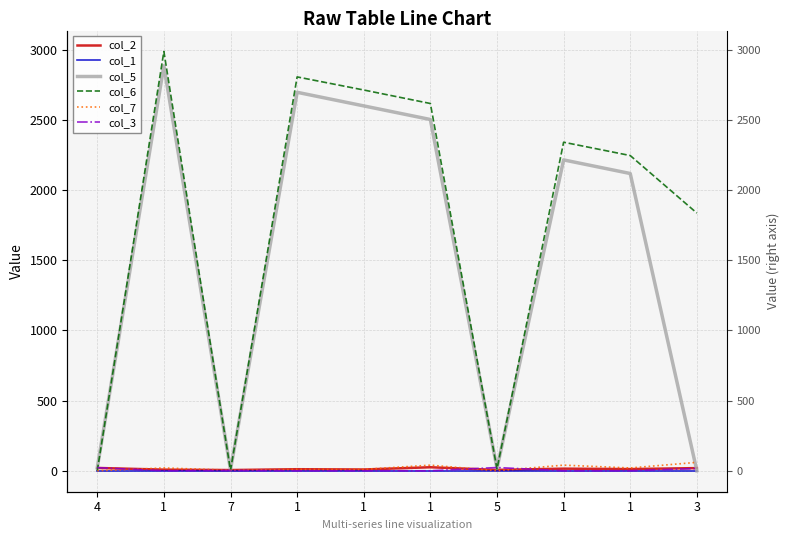

Rank the categories by col_3 value from highest to lowest.

5, 4, 3, 7, 1, 1, 1, 1, 1, 1